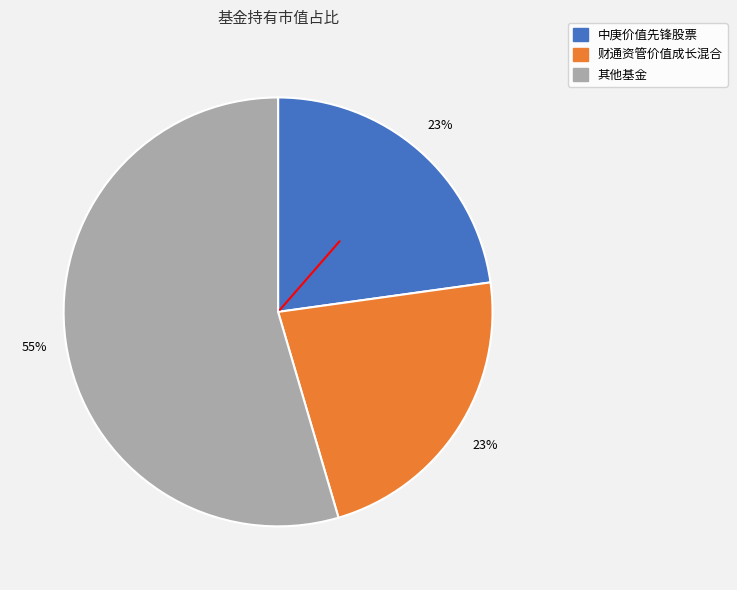

How many slices are in this pie chart?

3